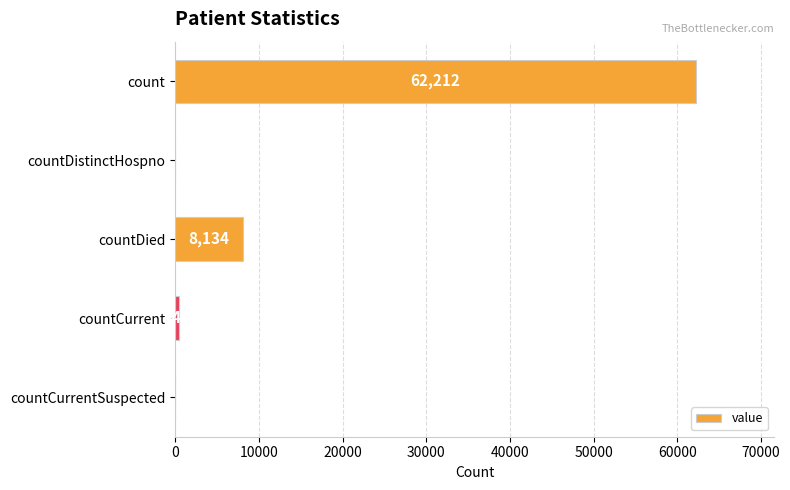

What is the sum of all values?

70795